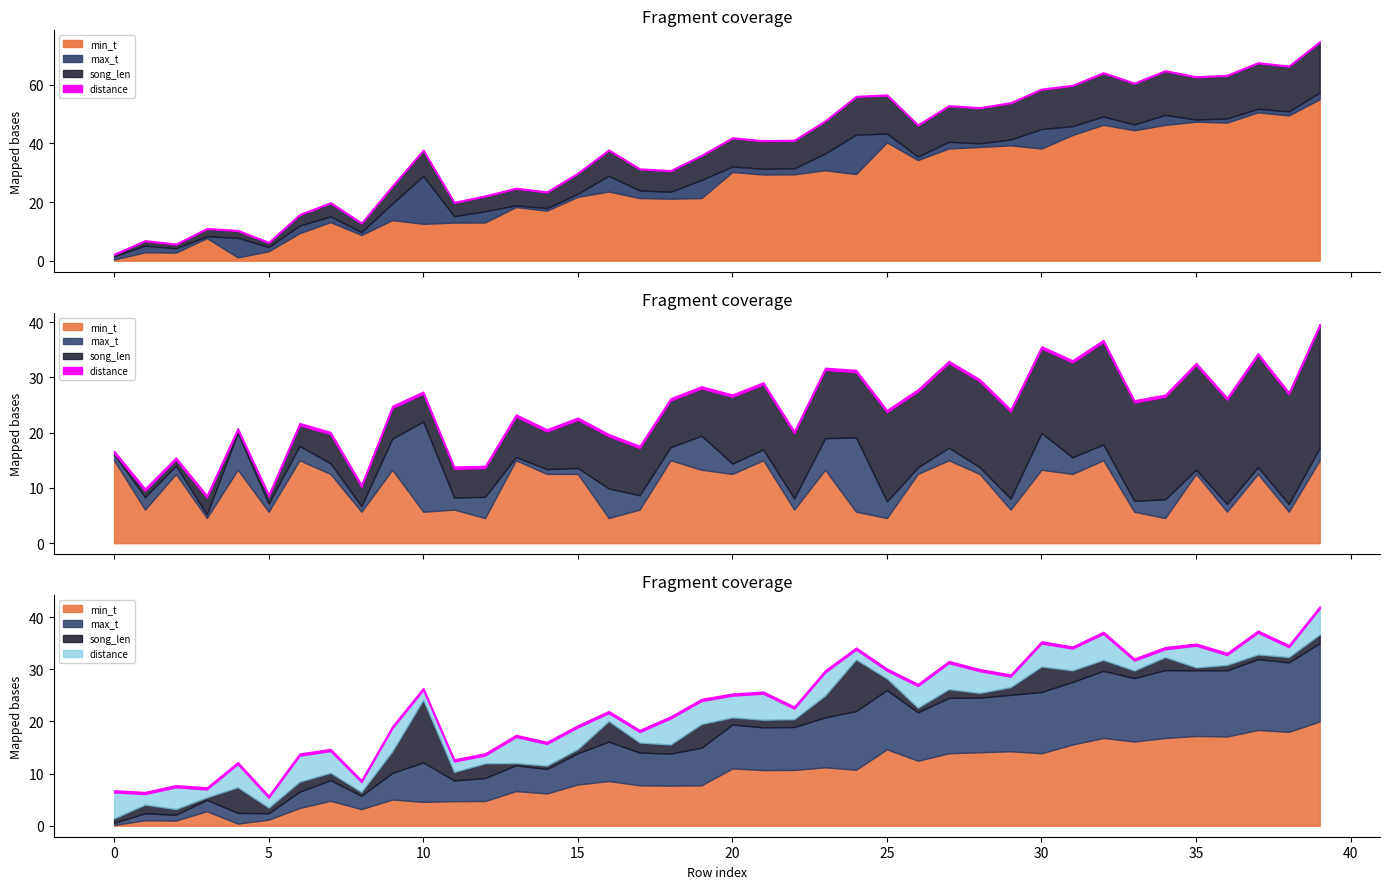

At which label is max_t closest to 29?

16